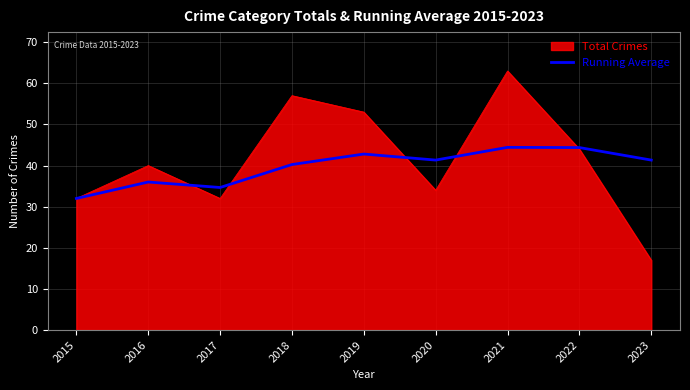

At which label does Total Crimes reach its minimum?

2023